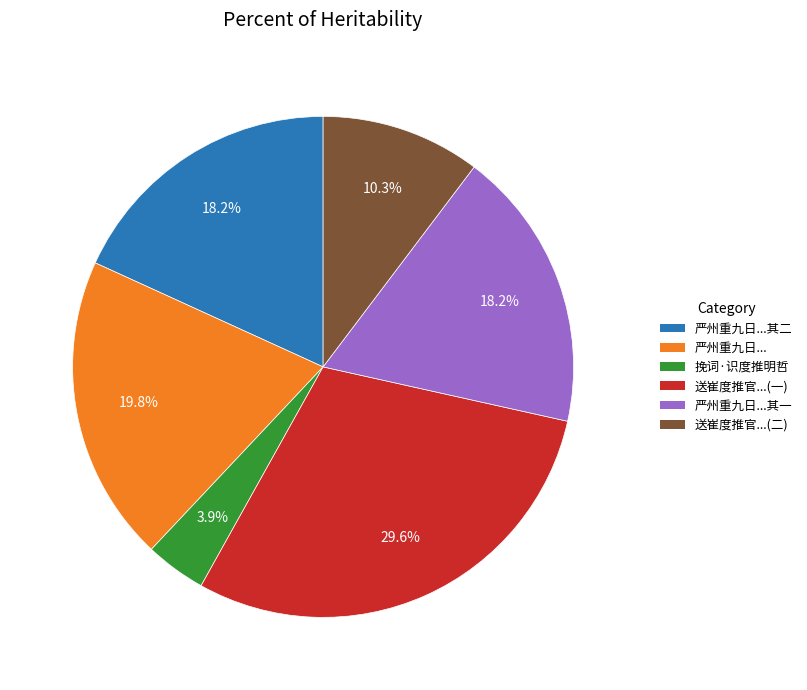

Is 严州重九日...其一 the majority of the pie?

No